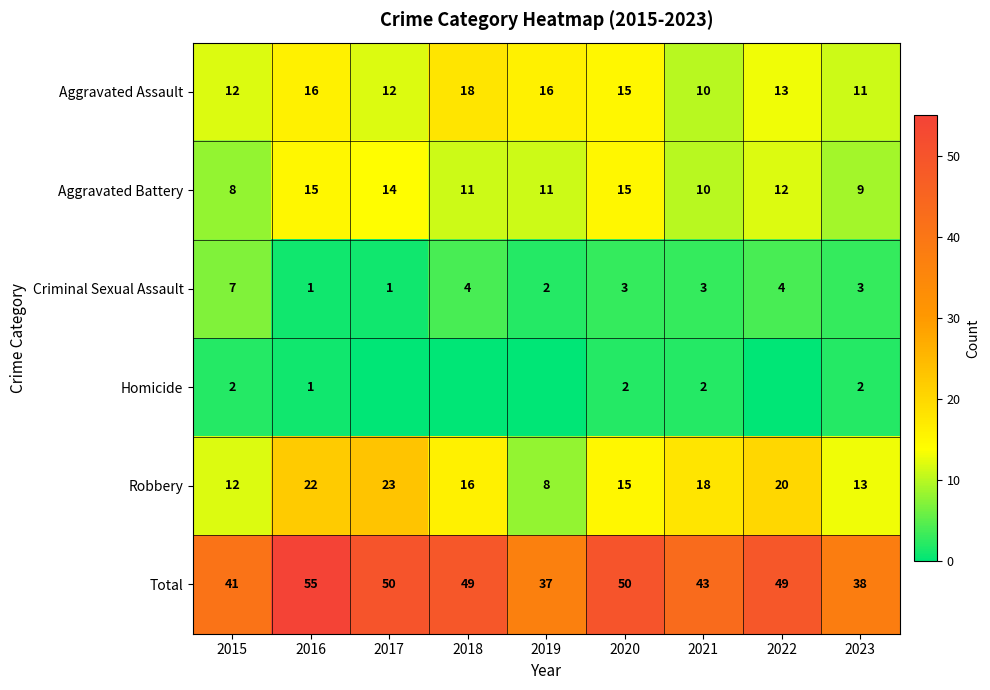

What is the spread (max minus min) of values at 2015?

39